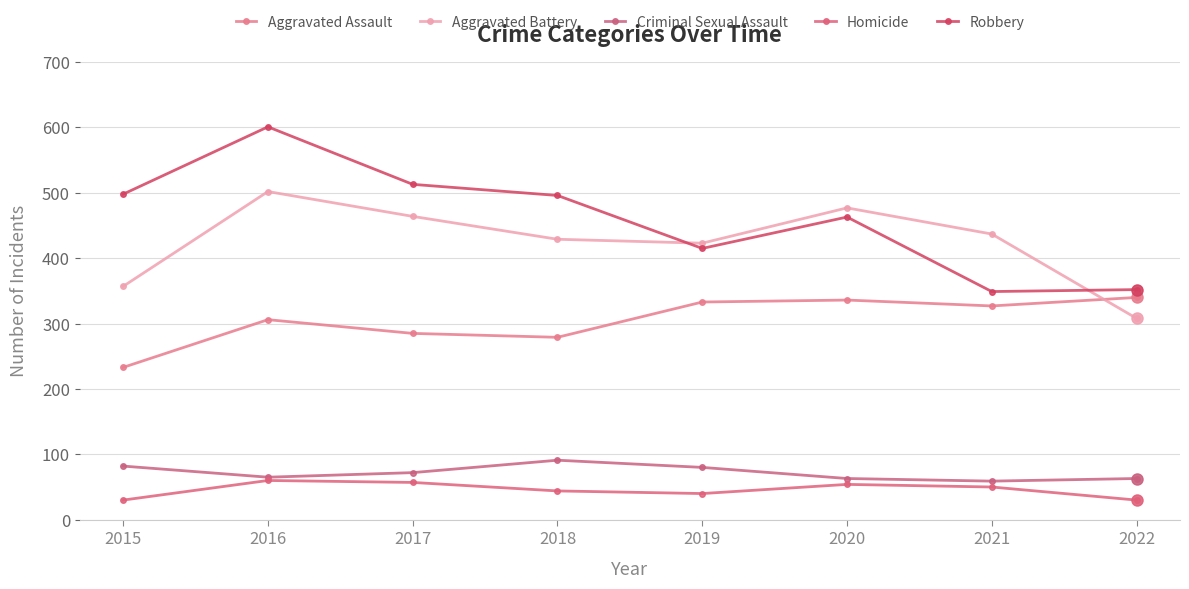

What is the value of the Robbery point at the 8th from the left?

352